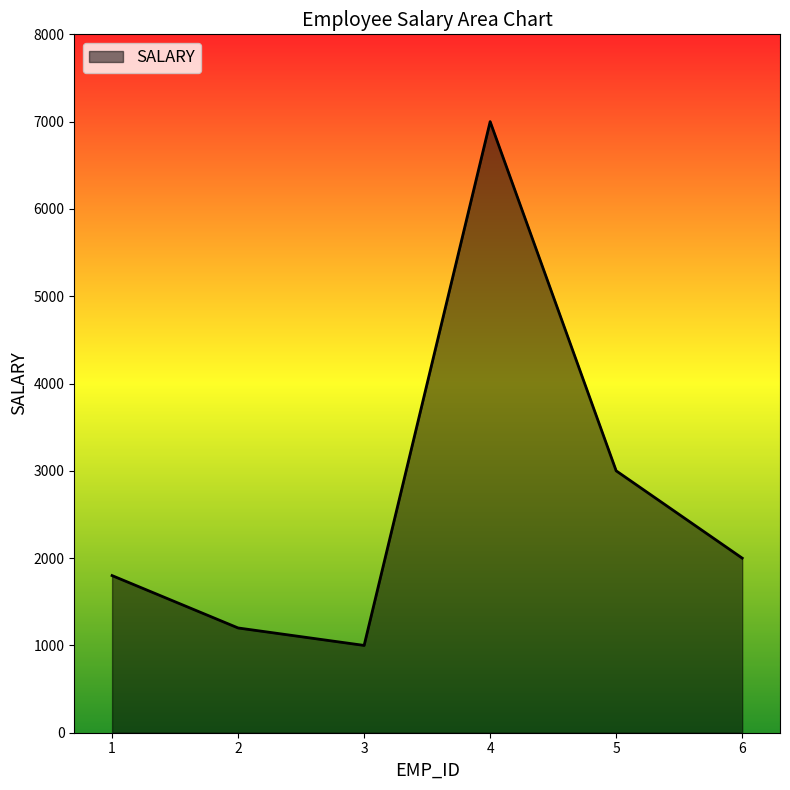

List the labels in order of value, smallest first.

3, 2, 1, 6, 5, 4